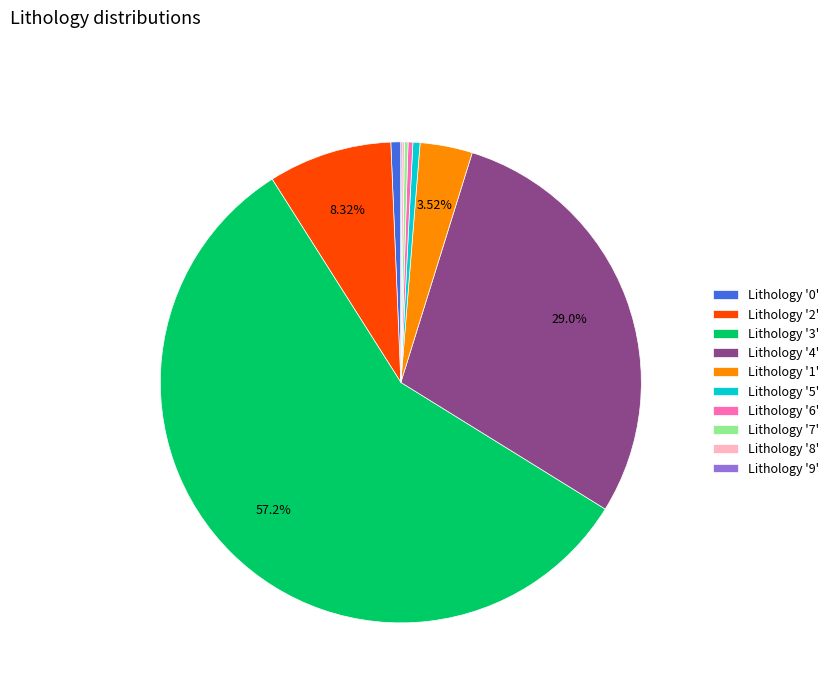

Is Lithology '3' the majority of the pie?

Yes